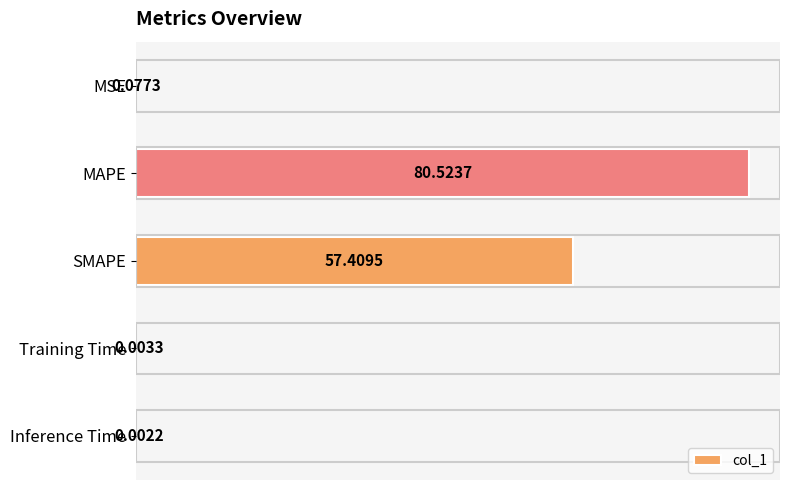

What is the sum of the values at MAPE and SMAPE?

137.9